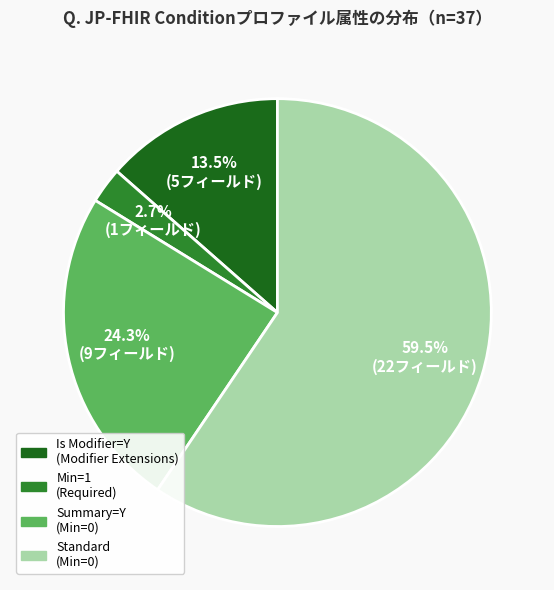

How many segments does this pie chart have?

4